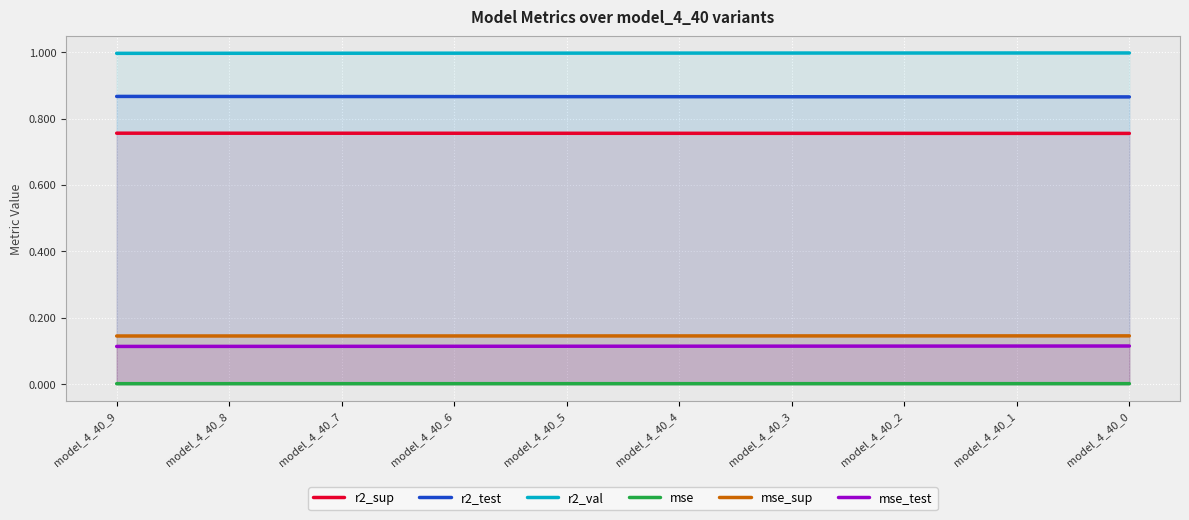

Rank the series by their maximum value, from lowest to highest.

mse, mse_test, mse_sup, r2_sup, r2_test, r2_val